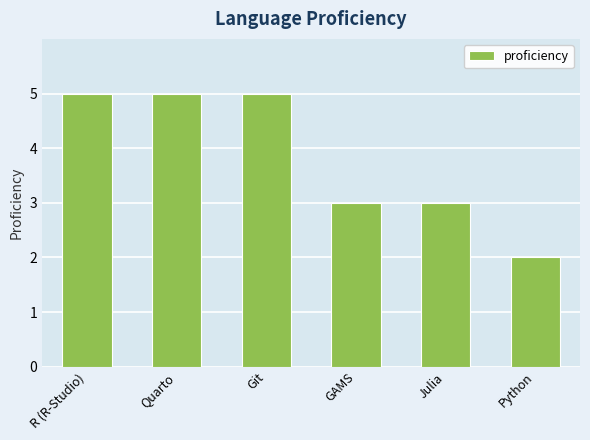

What position from the right is Julia?

2